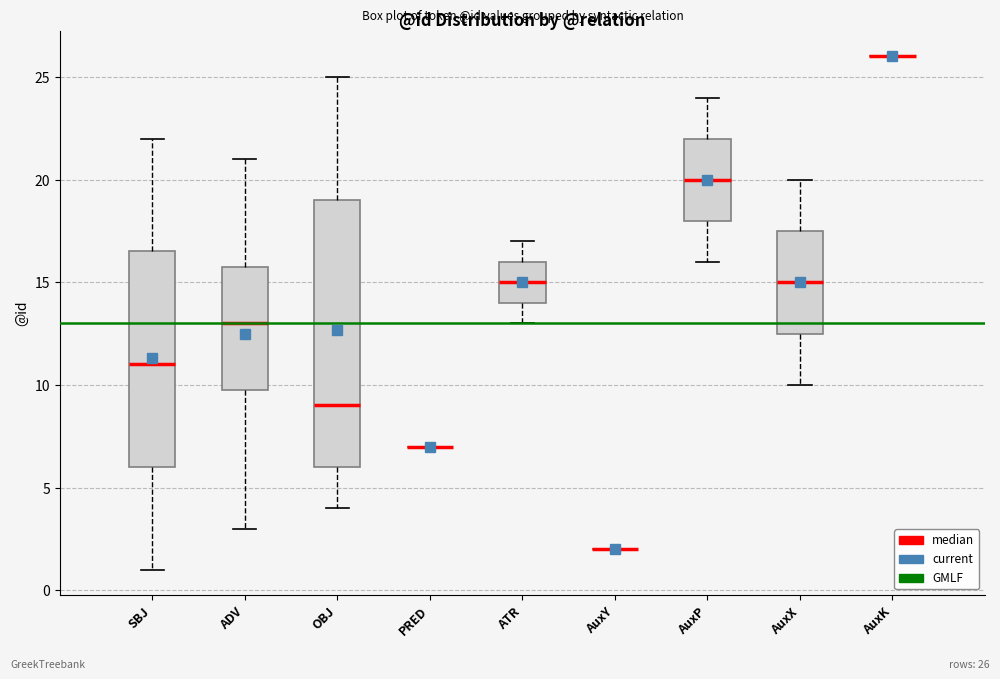

Reading left to right, read every box against the y-axis: the position of its median line, the range the box covers, and the ends of its whiskers. The values are not printed on the chart, so give them approximately, as read against the axis.

SBJ: median 11.0, box 6.0 to 16.5, whiskers 1.0 to 22.0
ADV: median 13.0, box 10.0 to 16.0, whiskers 3.0 to 21.0
OBJ: median 9.0, box 6.0 to 19.0, whiskers 4.0 to 25.0
PRED: box collapsed to a line at 7.0, whiskers 7.0 to 7.0
ATR: median 15.0, box 14.0 to 16.0, whiskers 13.0 to 17.0
AuxY: box collapsed to a line at 2.0, whiskers 2.0 to 2.0
AuxP: median 20.0, box 18.0 to 22.0, whiskers 16.0 to 24.0
AuxX: median 15.0, box 12.5 to 17.5, whiskers 10.0 to 20.0
AuxK: box collapsed to a line at 26.0, whiskers 26.0 to 26.0